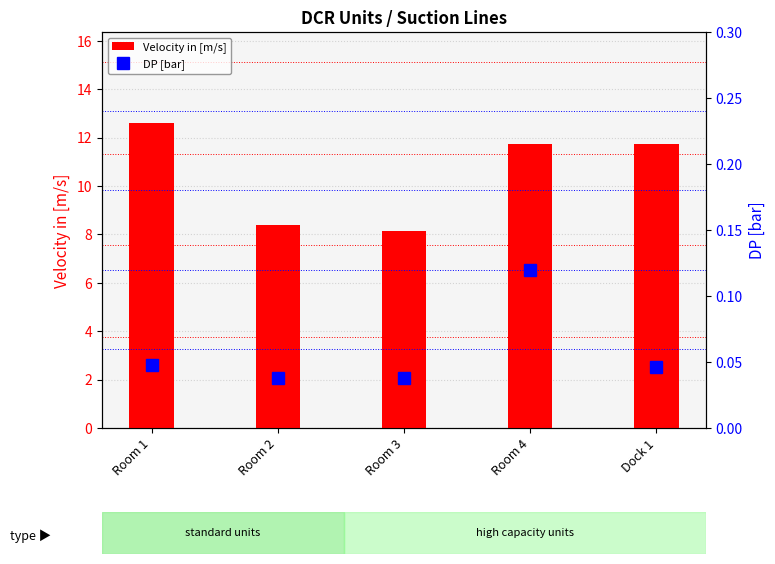

What is the difference between the highest and lowest values at Room 1?

12.5